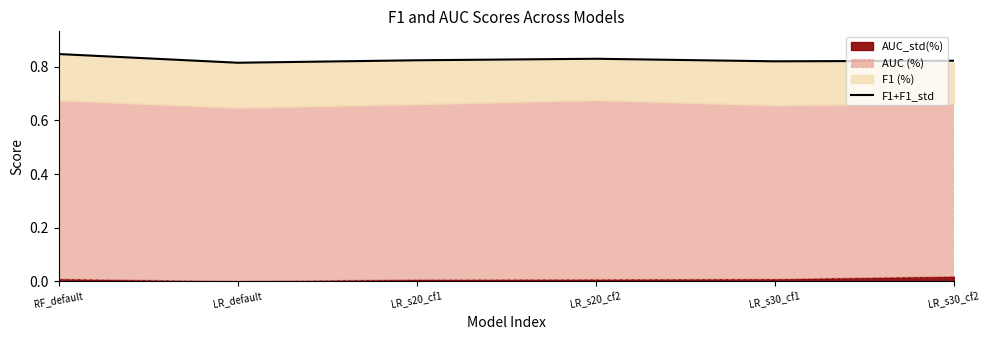

What is the label of the 6th point from the left?

LR_s30_cf2